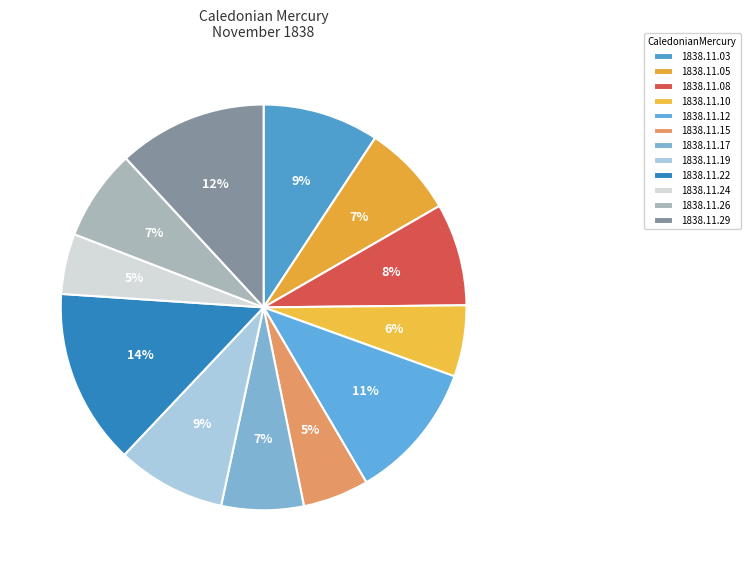

To the nearest percent, what is the average slice percentage?

8%